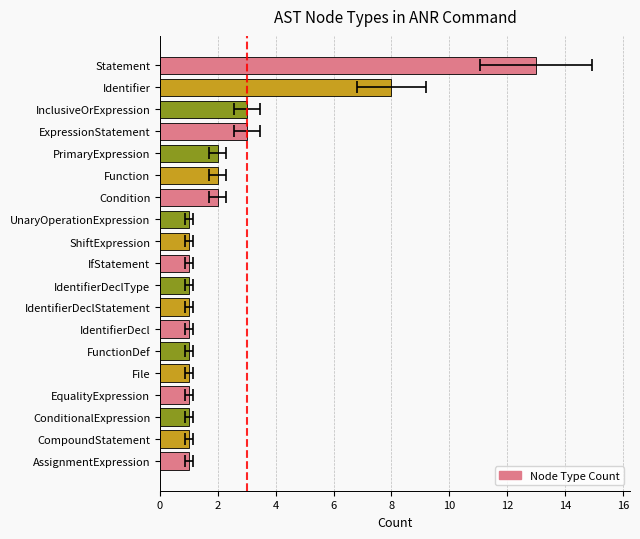

Reading left to right, what are all the values shown in this chart?

1	1	1	1	1	1	1	1	1	1	1	1	2	2	2	3	3	8	13